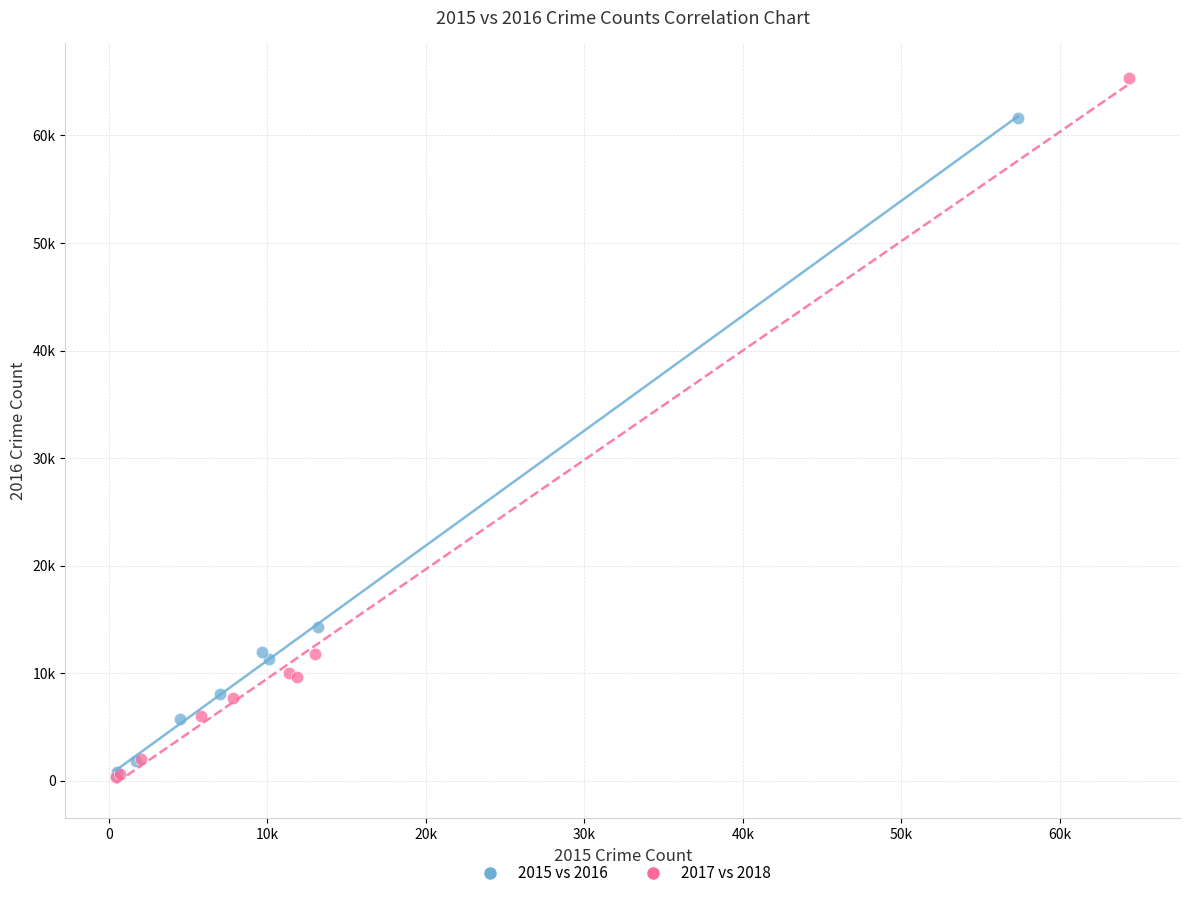

Which series has the widest spread of Y values?

2017 vs 2018